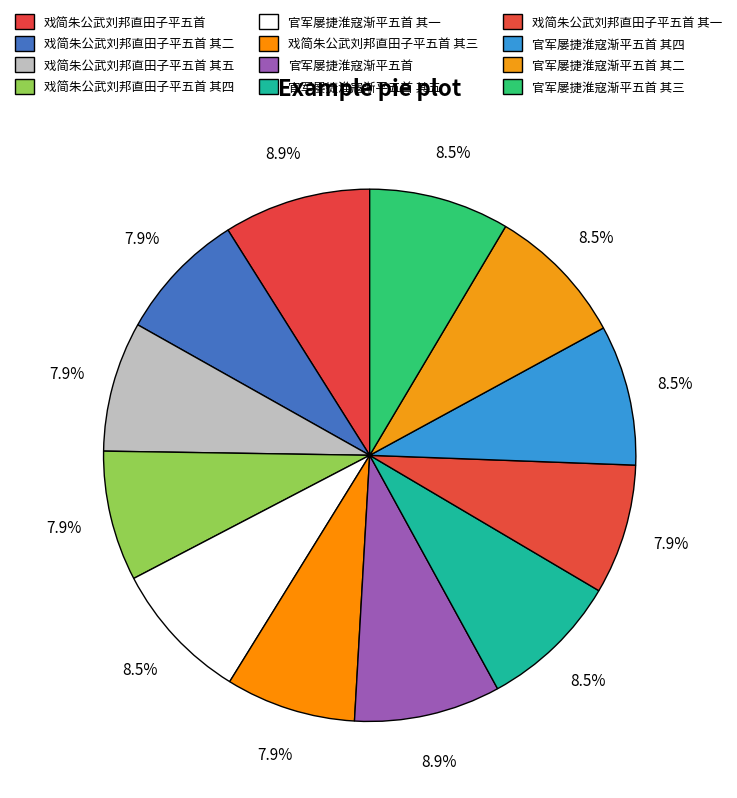

Combined, what portion of the pie is 官军屡捷淮寇渐平五首 其一 and 官军屡捷淮寇渐平五首 其五?

17.1%